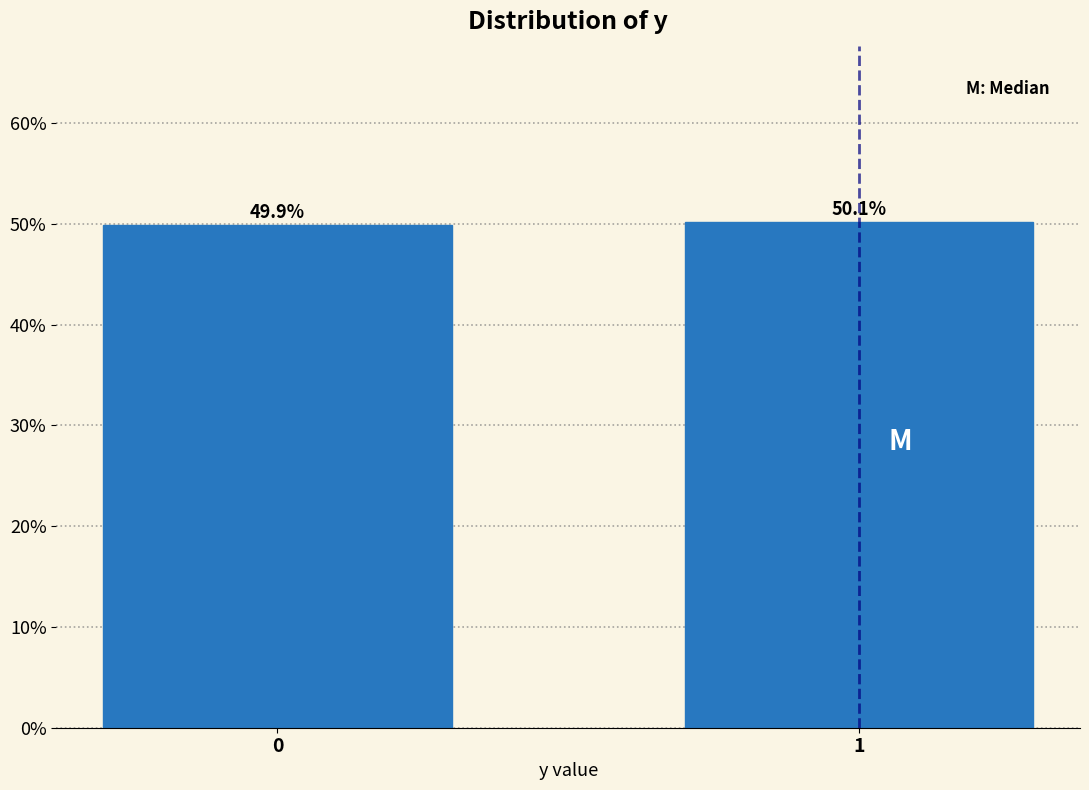

Reading left to right, transcribe all the data shown in this chart.

49.9	50.1